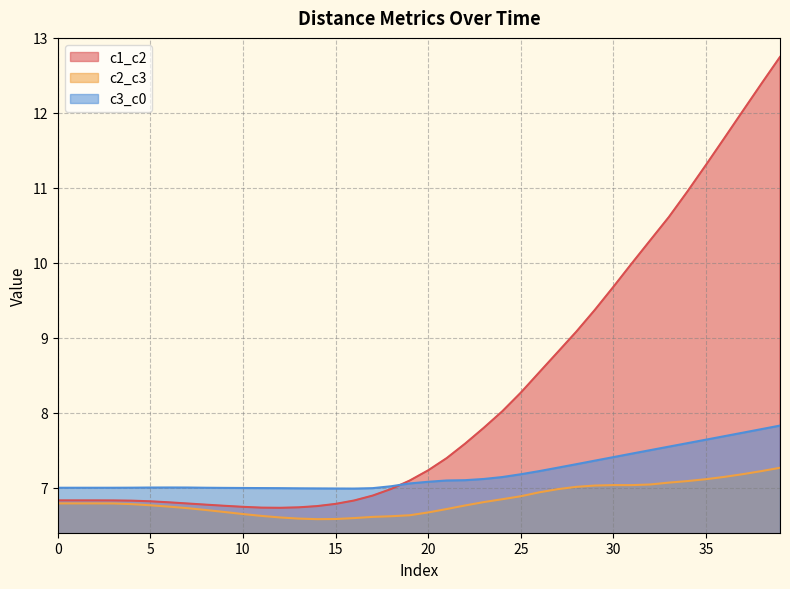

True or false: c1_c2 has a value of 1.8 at 1.

False